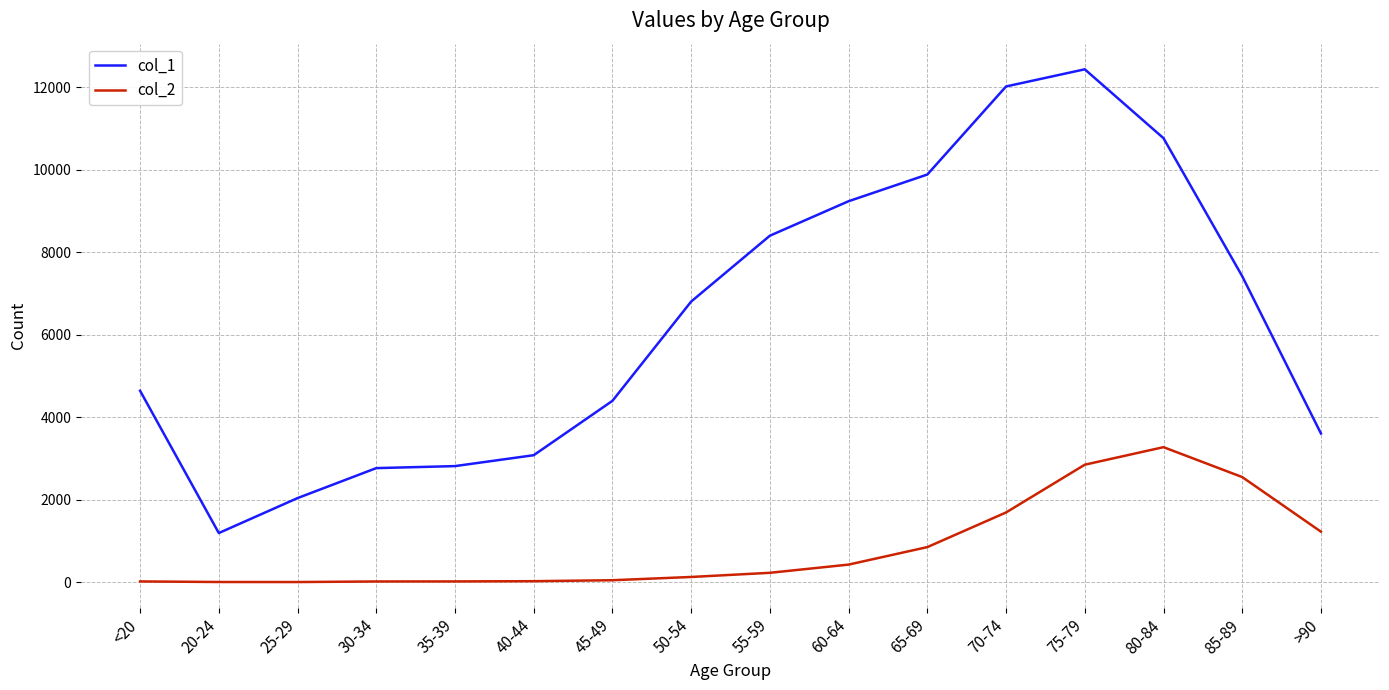

At which category is the sum across all series the highest?

75-79